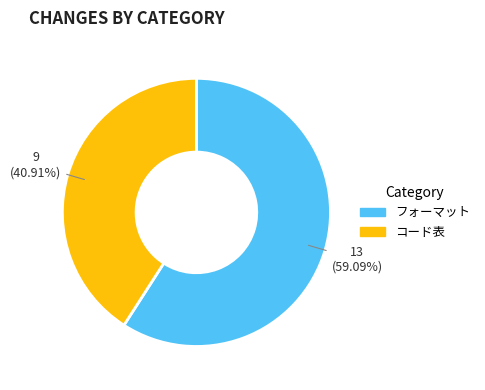

How many segments does this pie chart have?

2